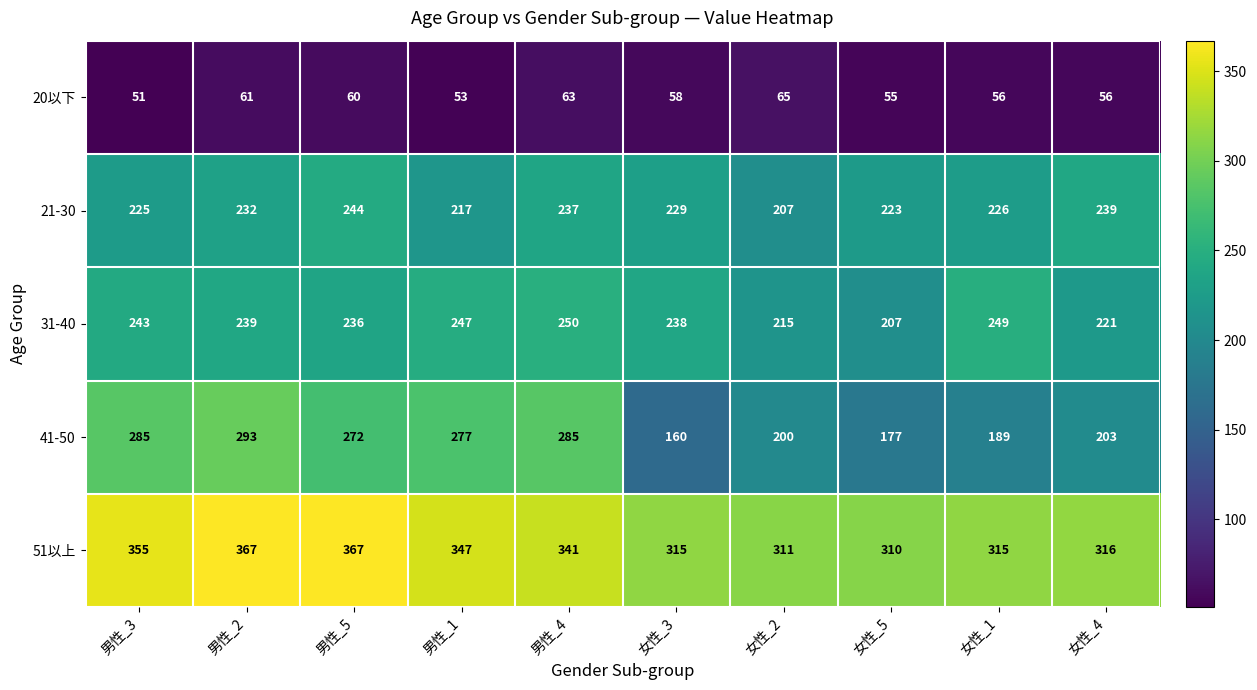

Which series has the largest range (max minus min)?

41-50